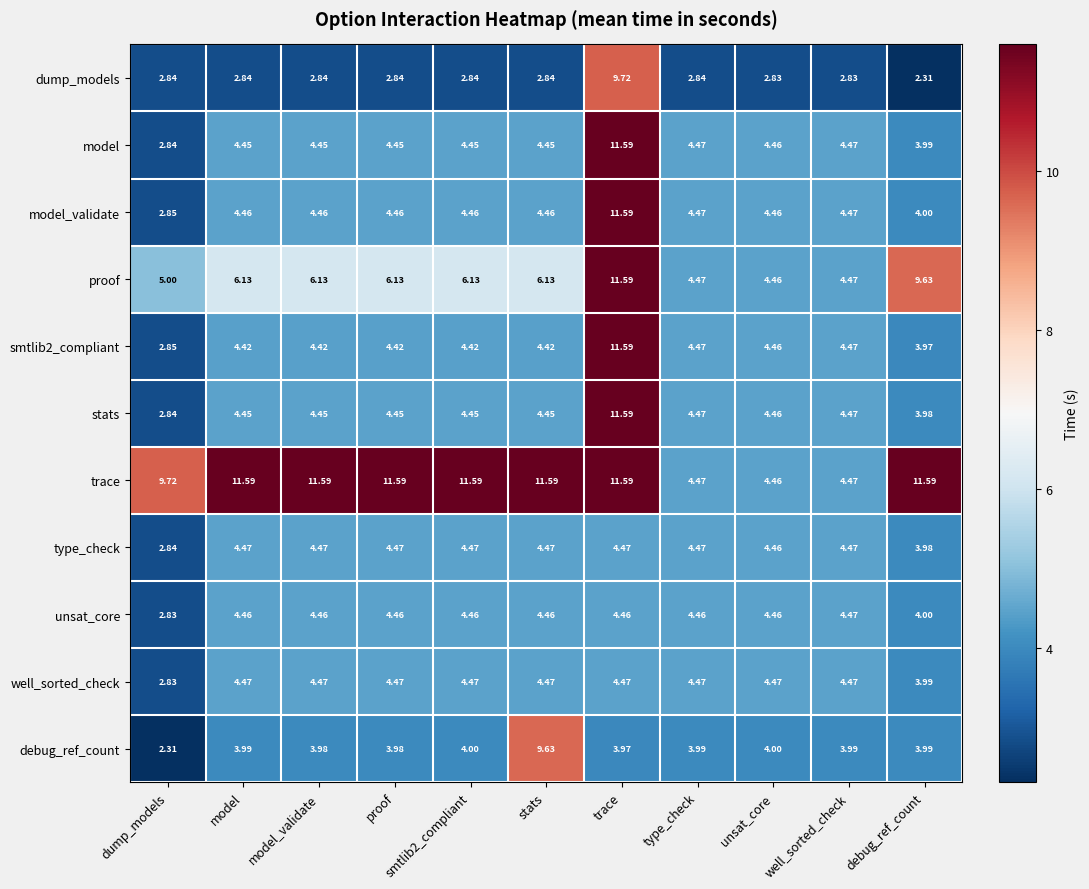

Count the number of categories in the chart.

11